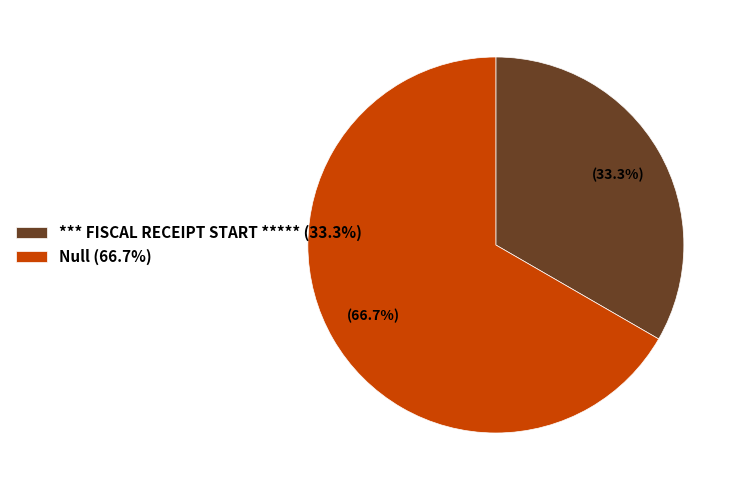

Combined, do *** FISCAL RECEIPT START ***** and Null account for over 50%?

Yes